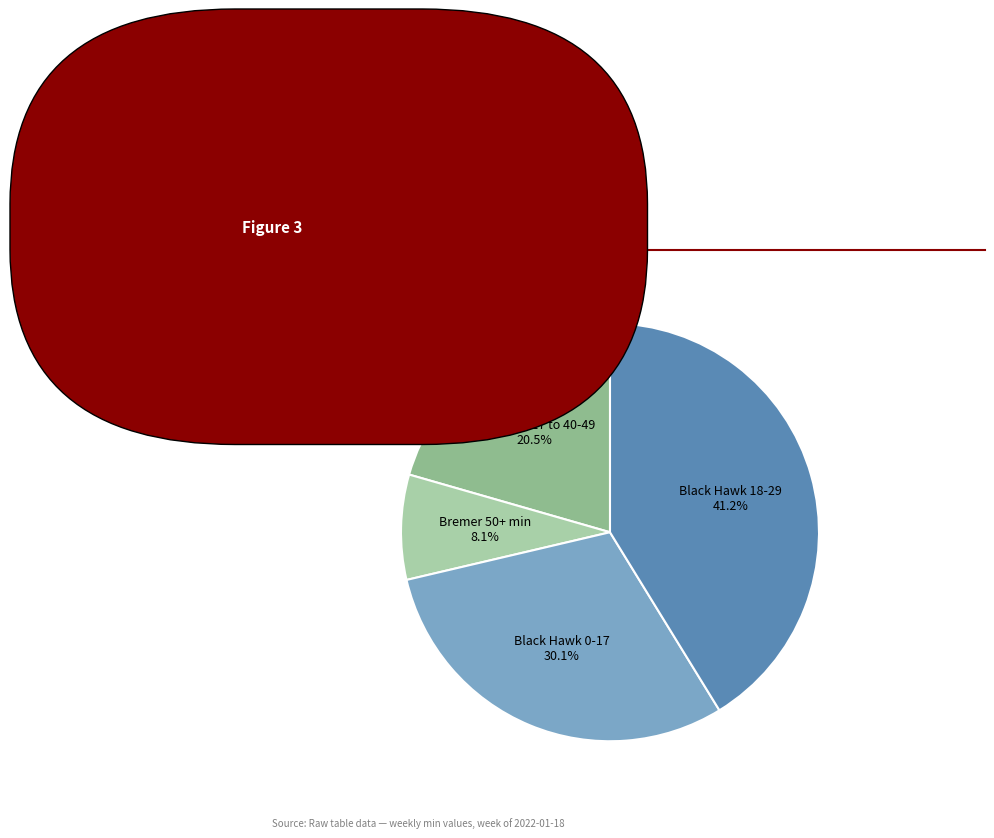

Is there any slice that represents more than half of the pie?

No